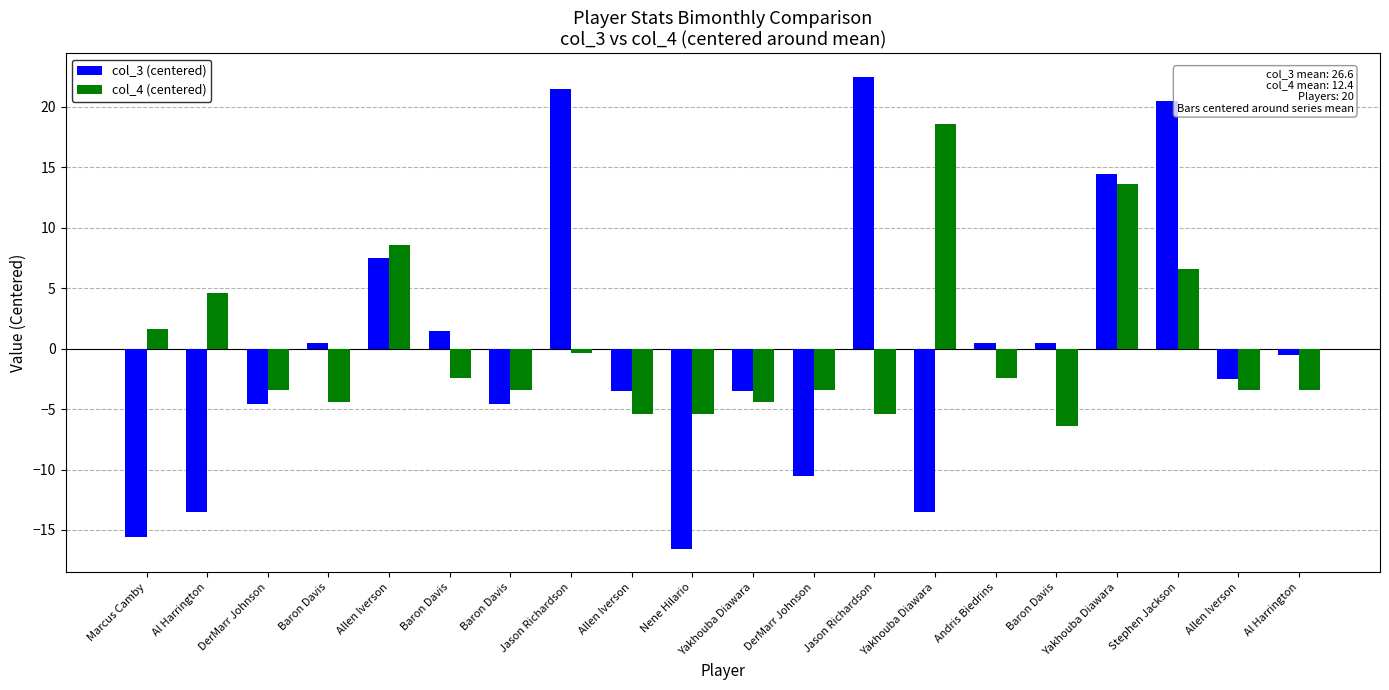

Is it true that col_3 (centered) equals 28.3 at Jason Richardson?

False